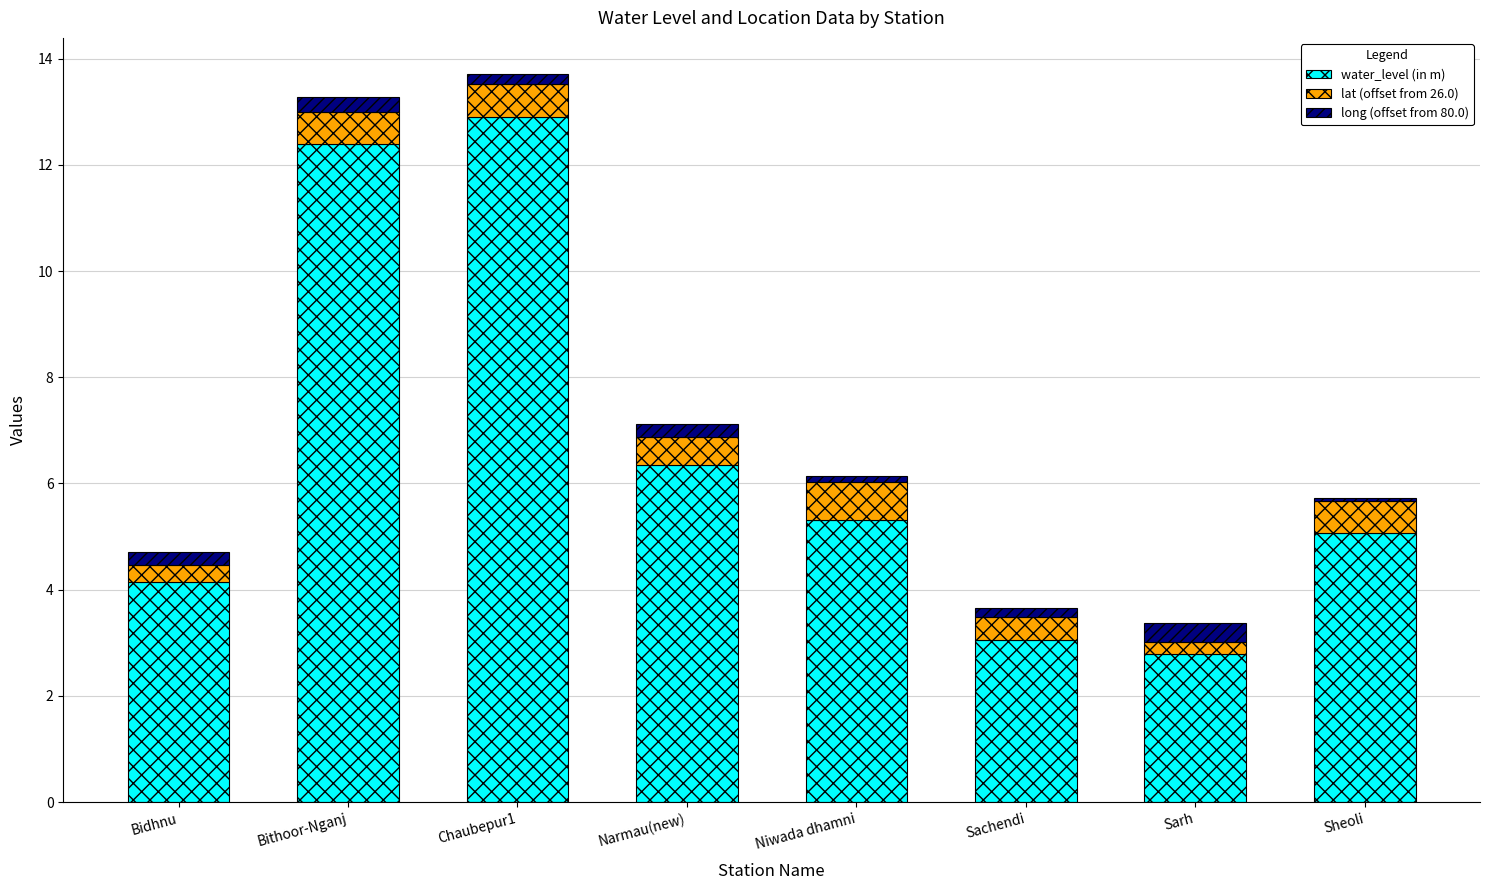

Where is water_level (in m) nearest to the value 7?

Narmau(new)